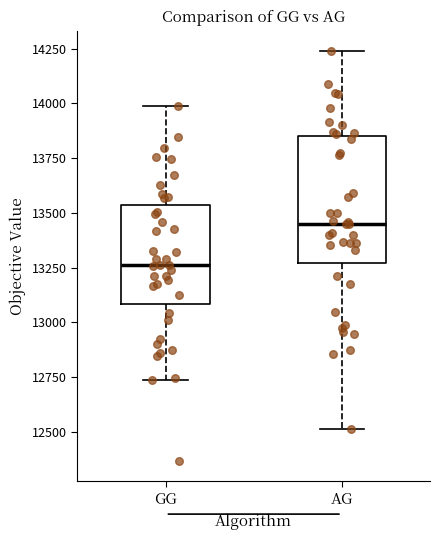

Which box is the tallest, from its lower edge to its upper edge?

AG